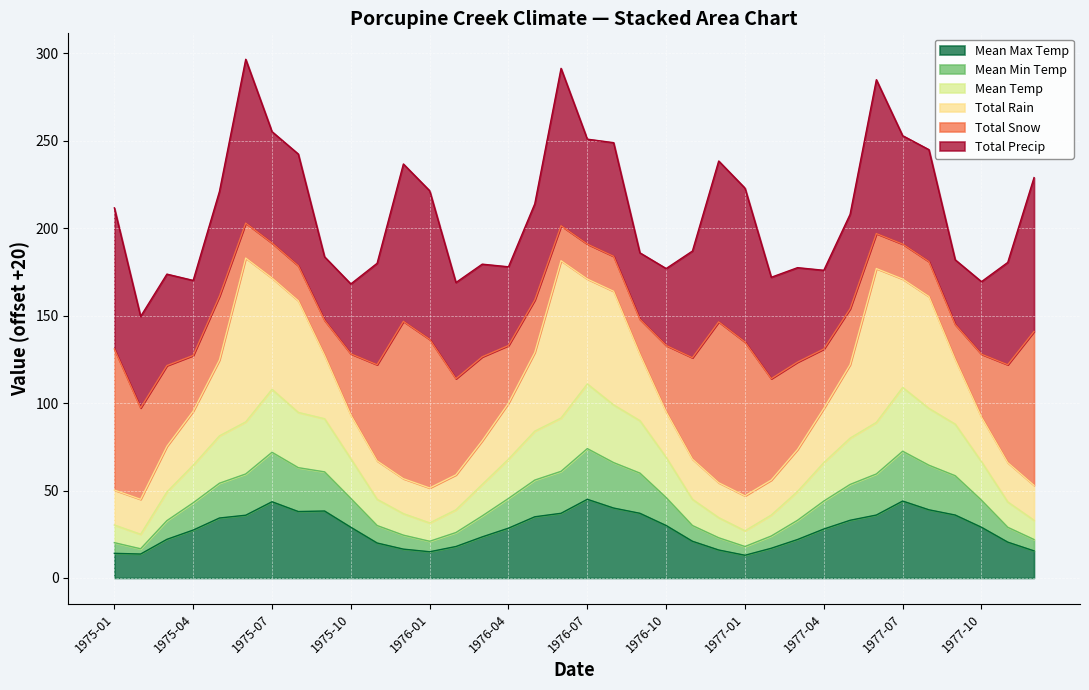

What is the minimum value shown in the chart?

13.0